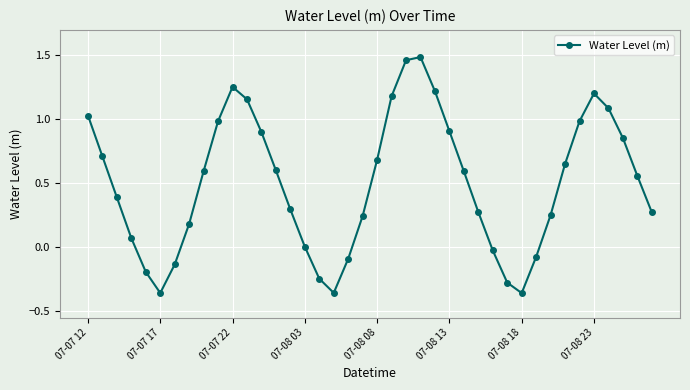

What is the value of the 3rd point from the left?

0.4